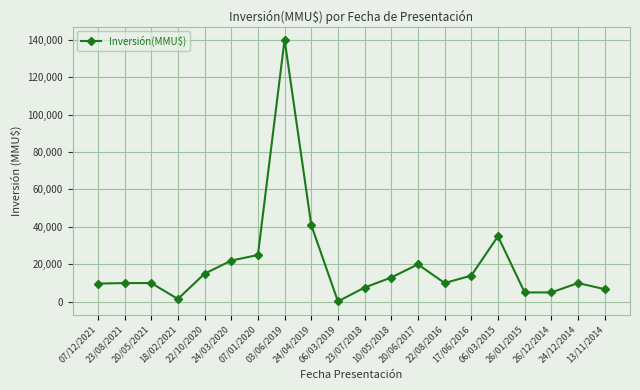

What is the change in value from 22/10/2020 to 17/06/2016?

-1000